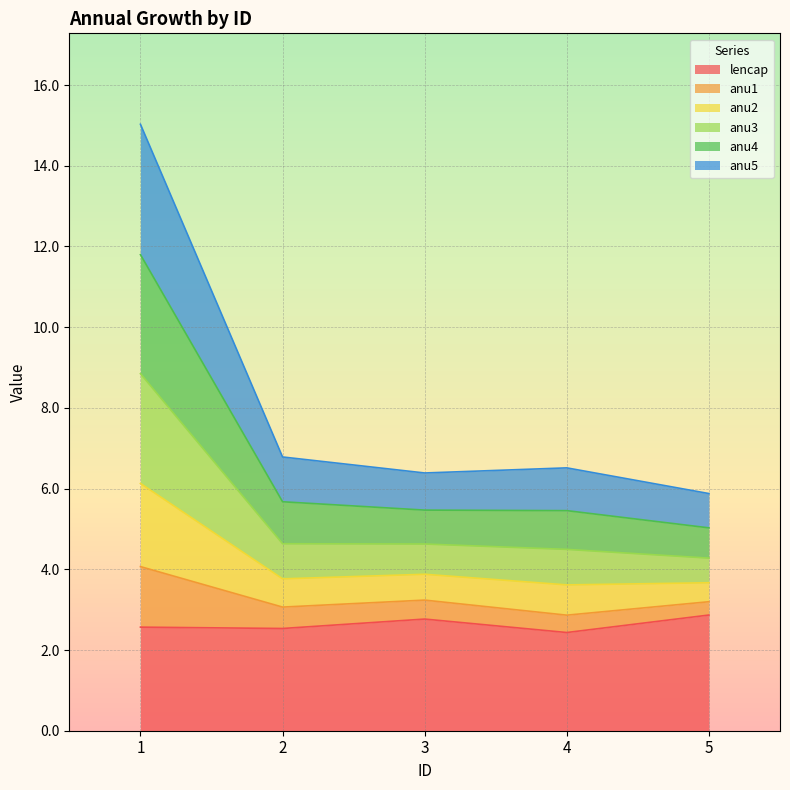

What is the value of the anu3 point at the 3rd from the left?

4.6